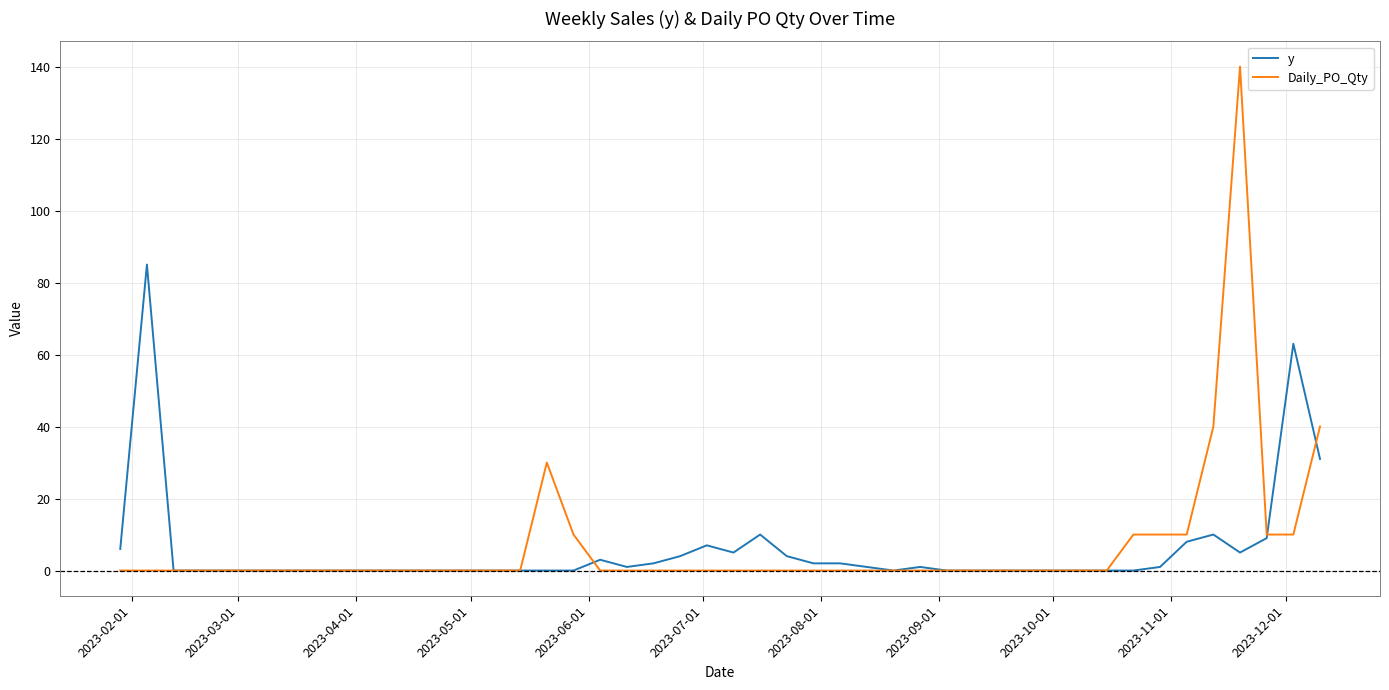

True or false: Daily_PO_Qty and y intersect in this chart.

True